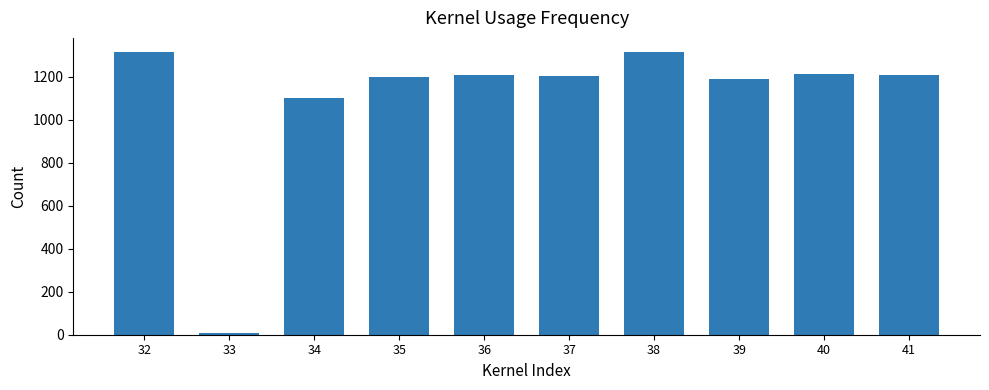

Between 39 and 38, which is larger?

38